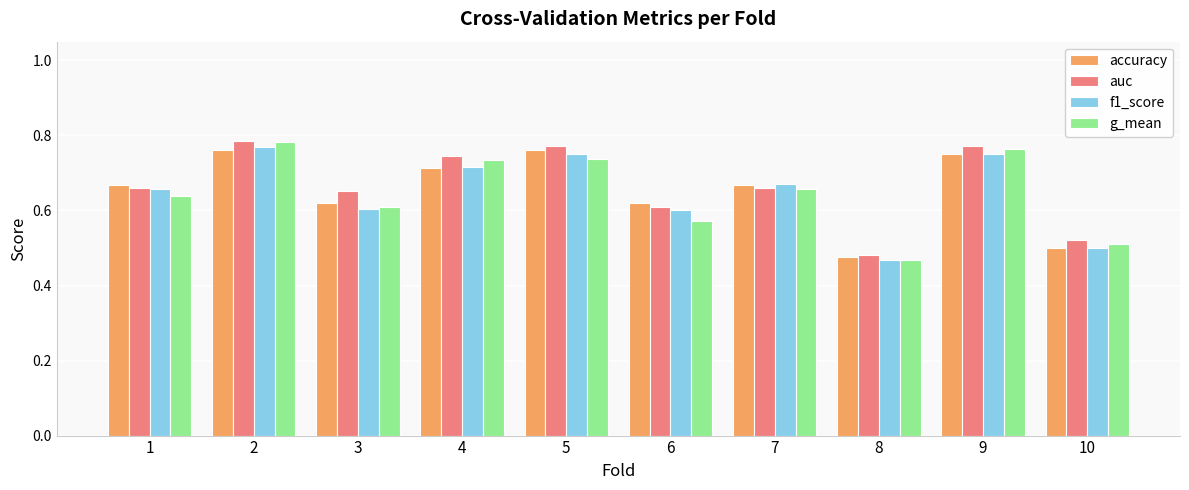

What are all the series names shown in the legend?

accuracy, auc, f1_score, g_mean